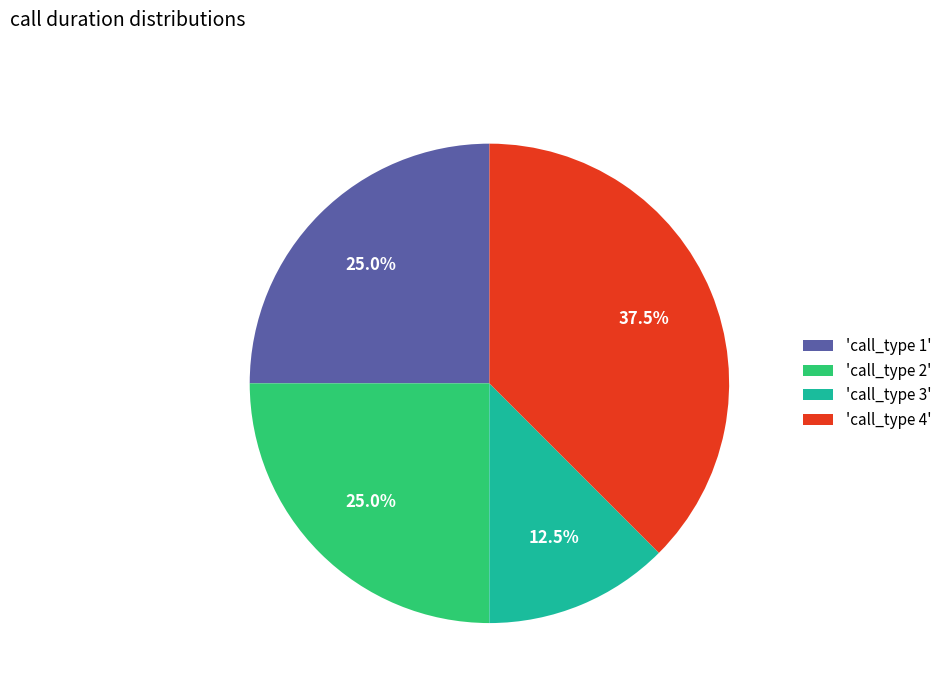

Does any single category account for the majority?

No